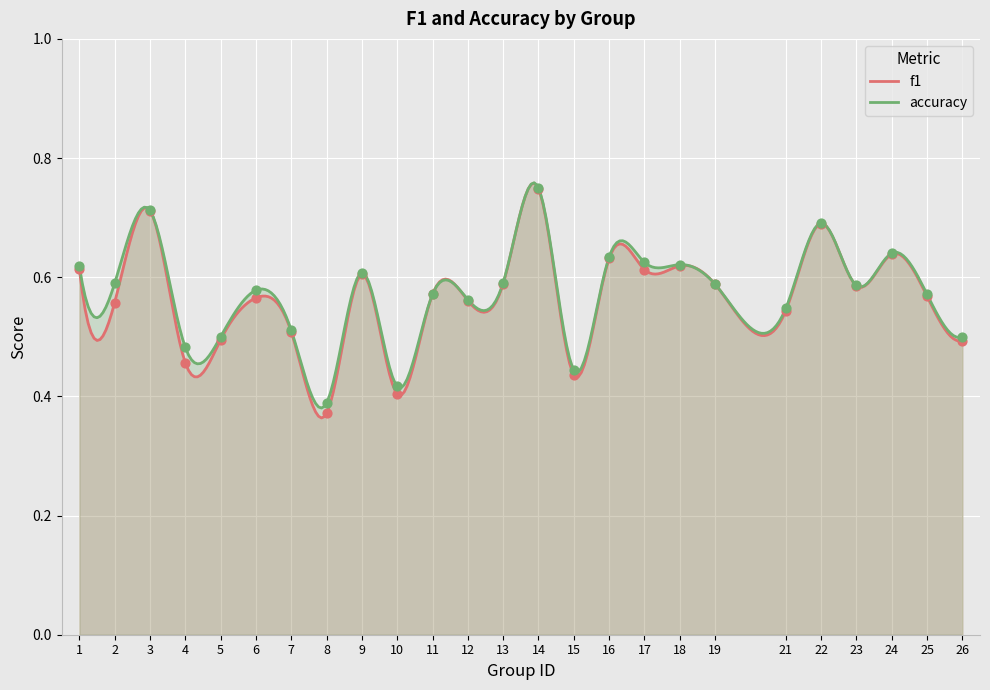

What are all the series names shown in the legend?

f1, accuracy